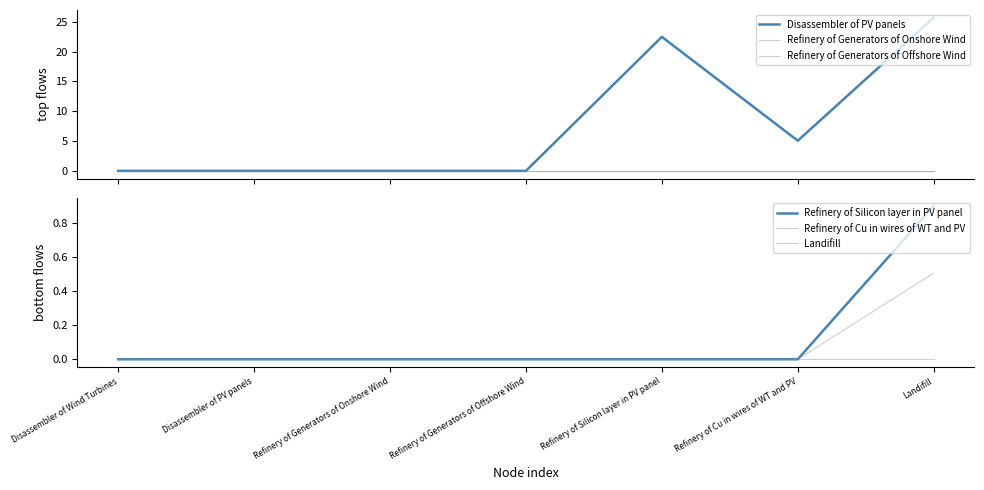

True or false: Disassembler of PV panels and Refinery of Generators of Onshore Wind intersect in this chart.

False